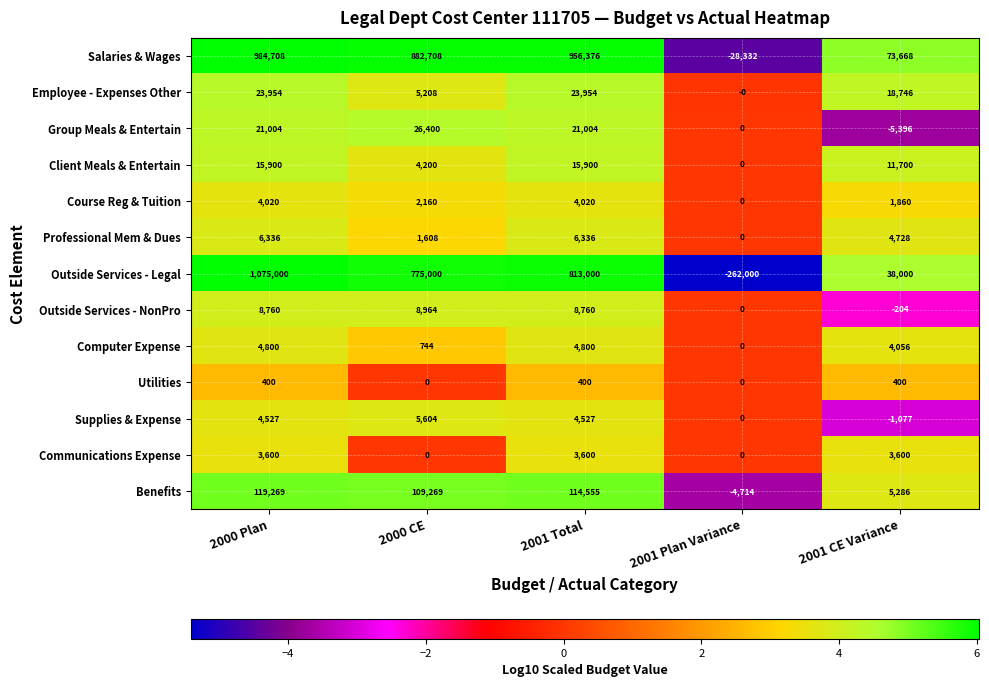

At which category is the sum across all series the highest?

2000 Plan